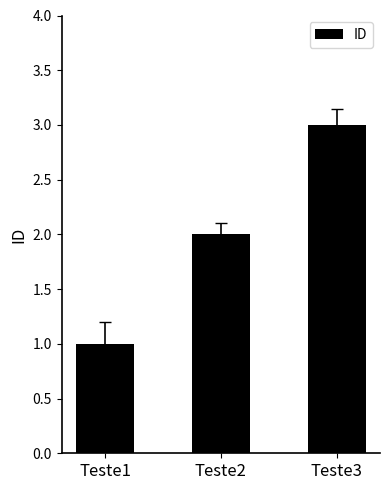

Count the number of categories in the chart.

3